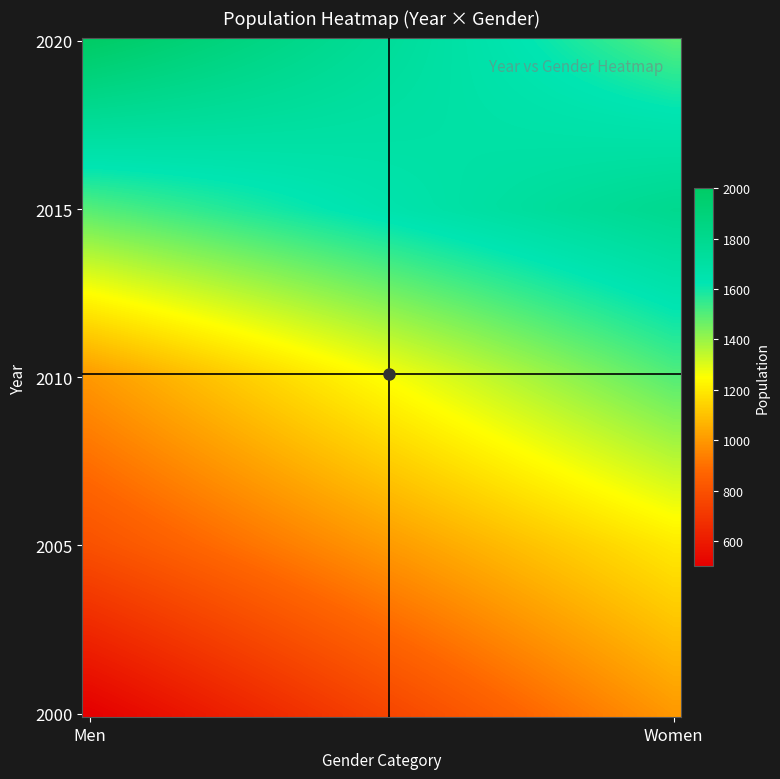

Which label corresponds to the largest value in the chart?

Men